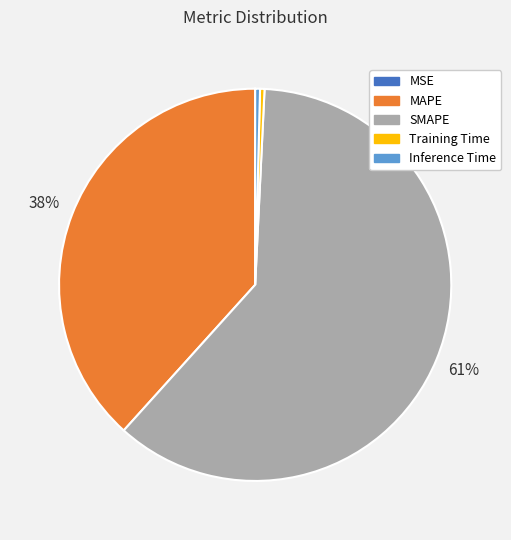

Between MAPE and Training Time, which is larger?

MAPE